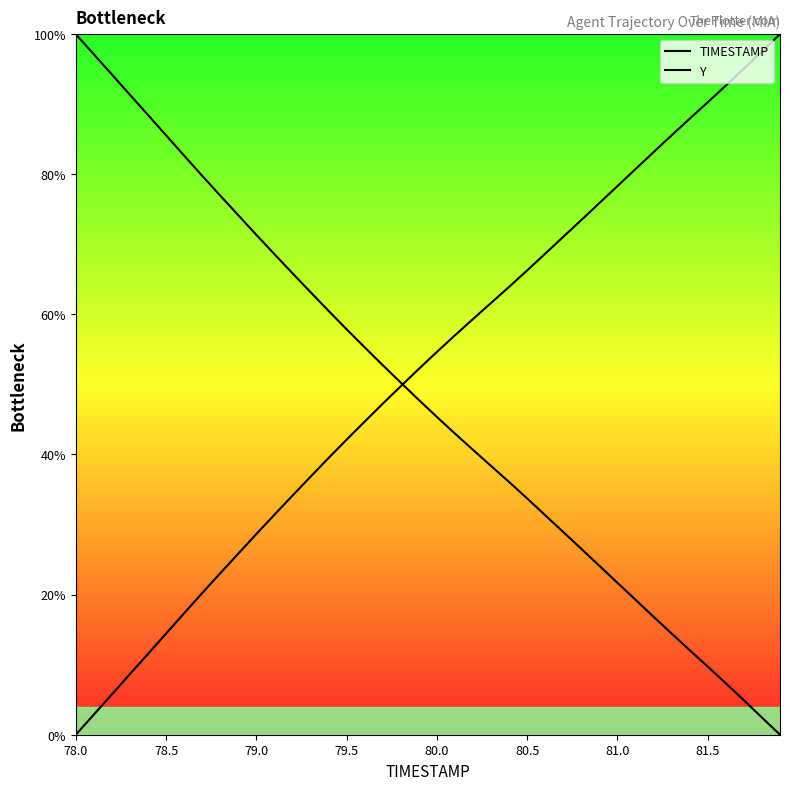

What are all the series names shown in the legend?

TIMESTAMP, Y